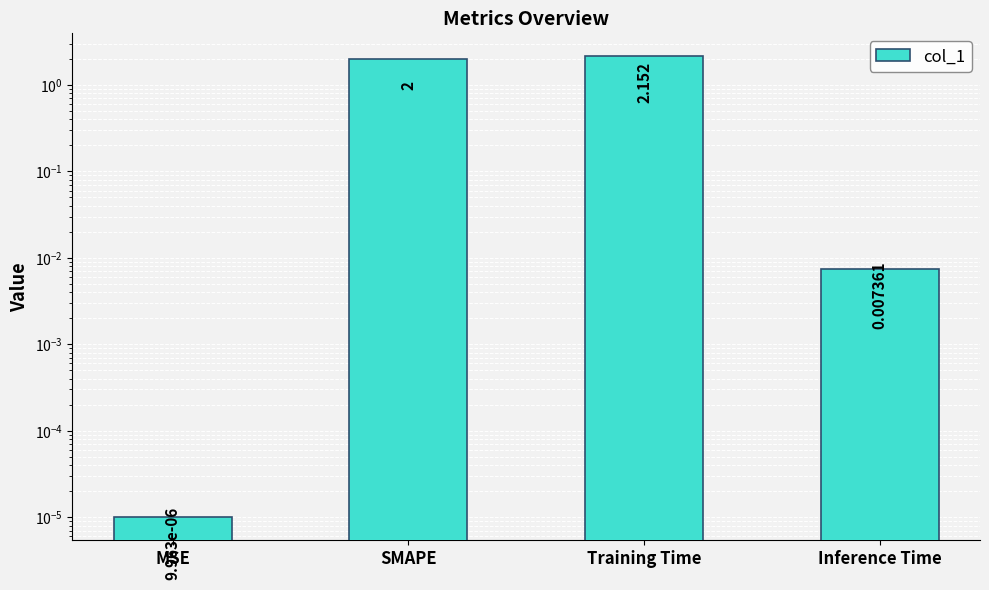

Is it true that the value at Training Time is 3.3?

False